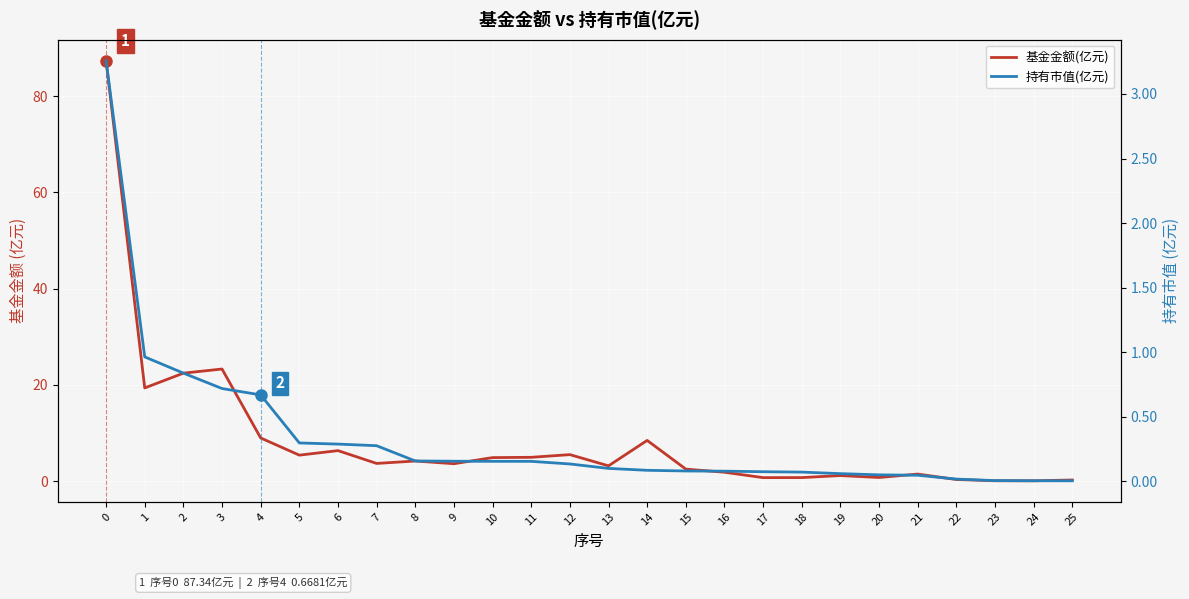

What is the value of the 持有市值(亿元) point at the 12th from the left?

0.2